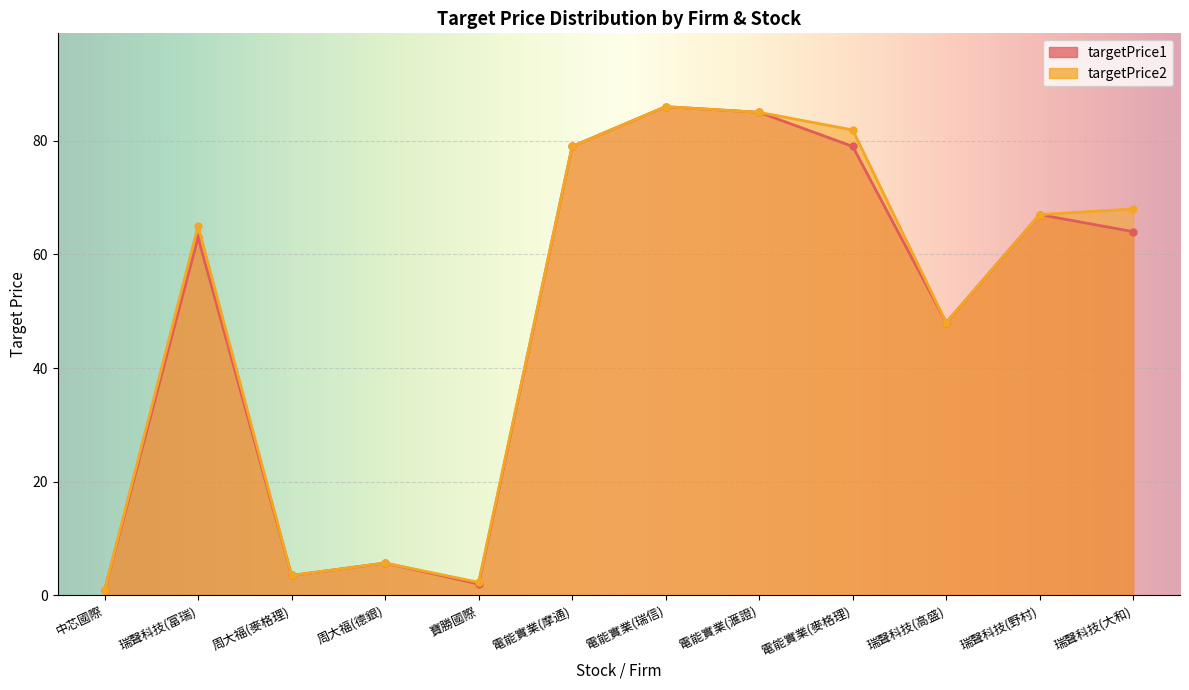

Where is targetPrice1 nearest to the value 43?

瑞聲科技(高盛)